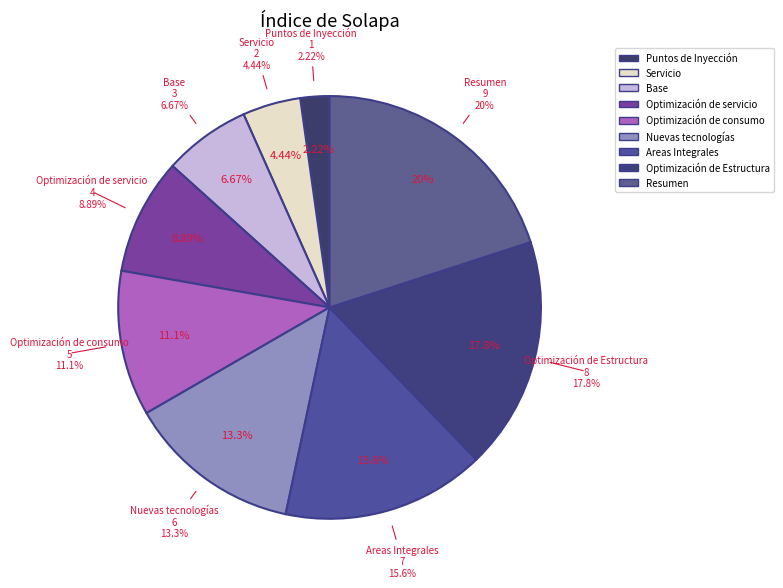

True or false: Nuevas tecnologías accounts for 13% of the total.

True